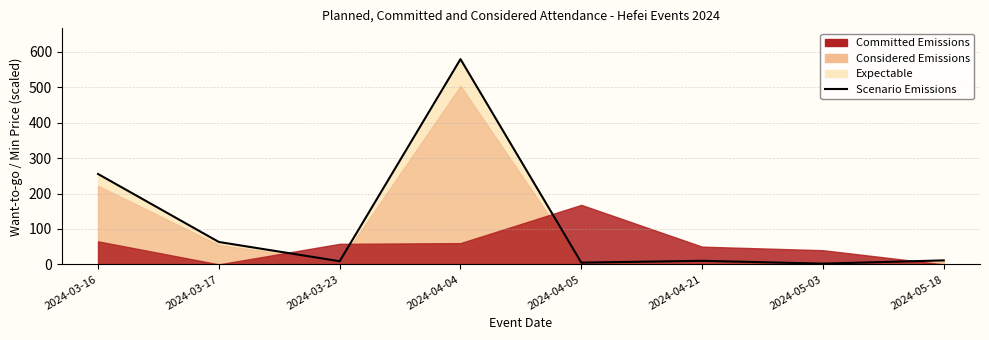

Where does the data first go above 11?

2024-03-16